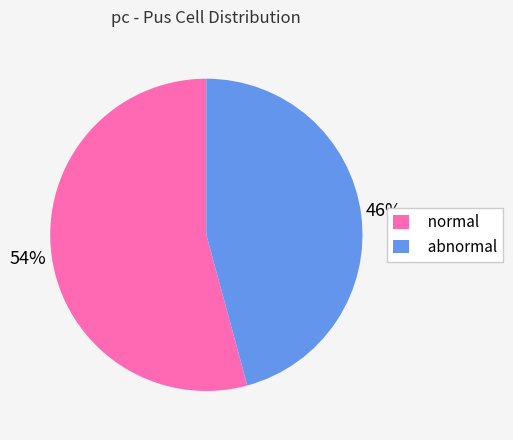

Rank the categories by value from highest to lowest.

normal, abnormal